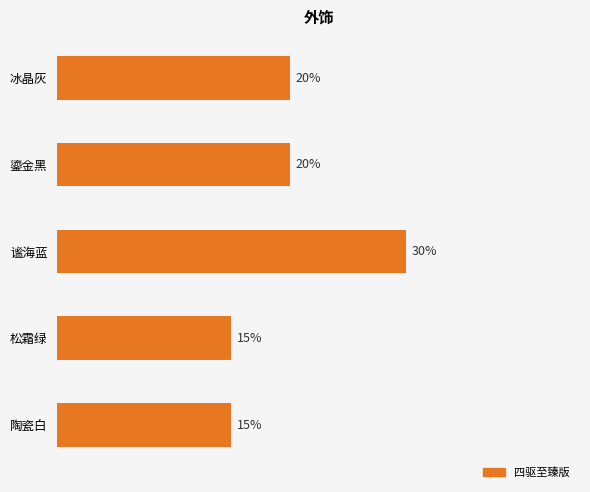

Which label corresponds to the largest value in the chart?

谧海蓝